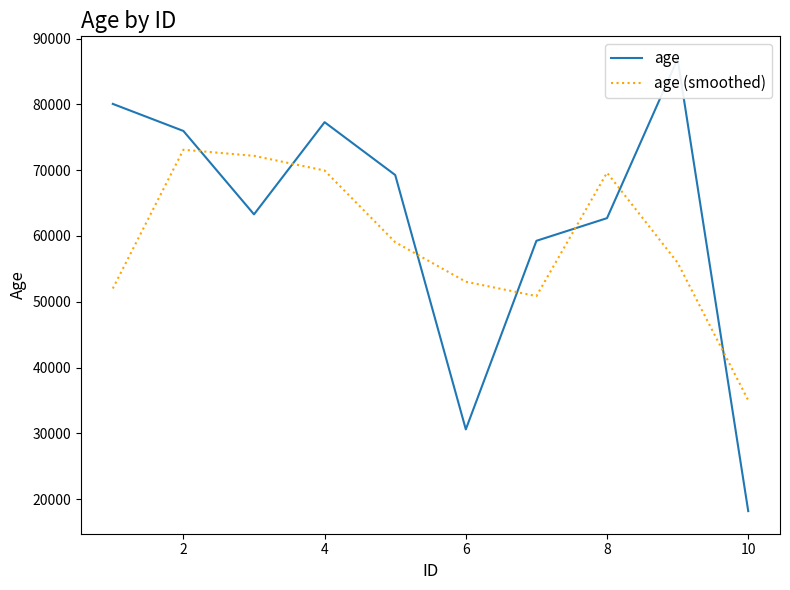

True or false: age (smoothed) has a value of 69942.7 at 4.

True